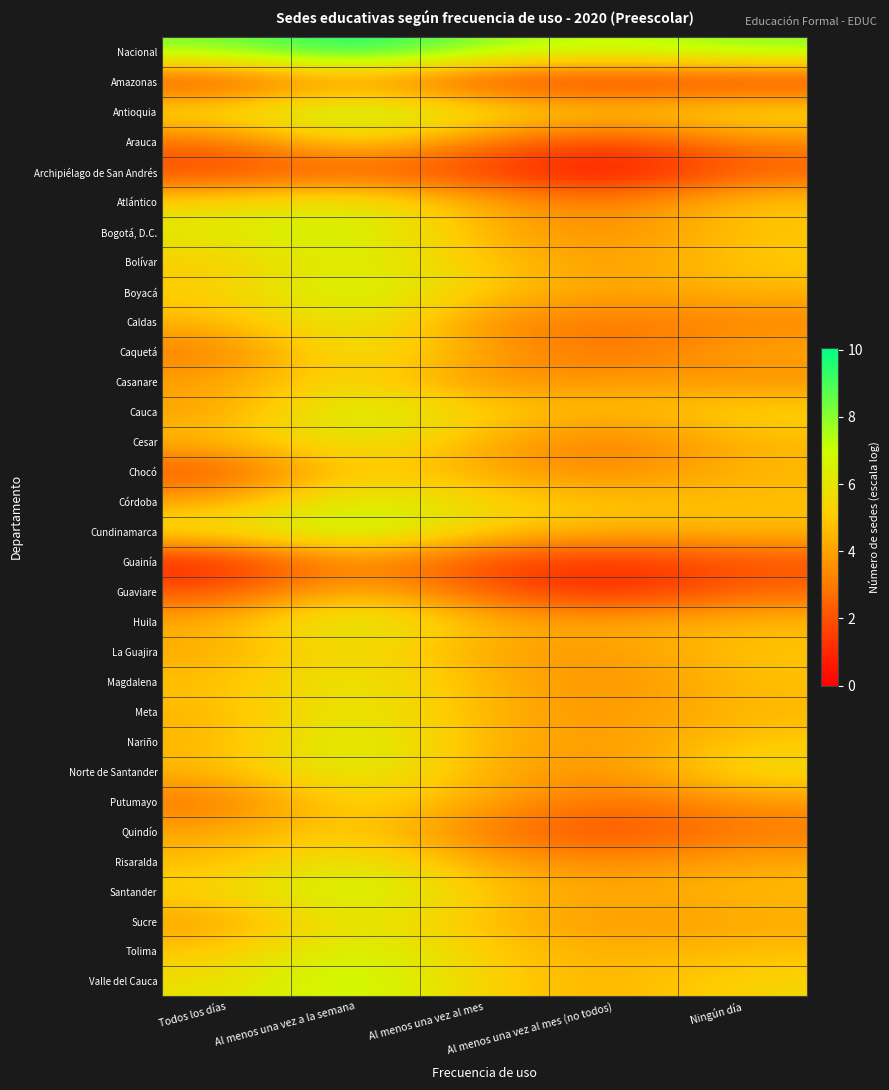

Which category has the highest value across all series?

Al menos una vez a la semana